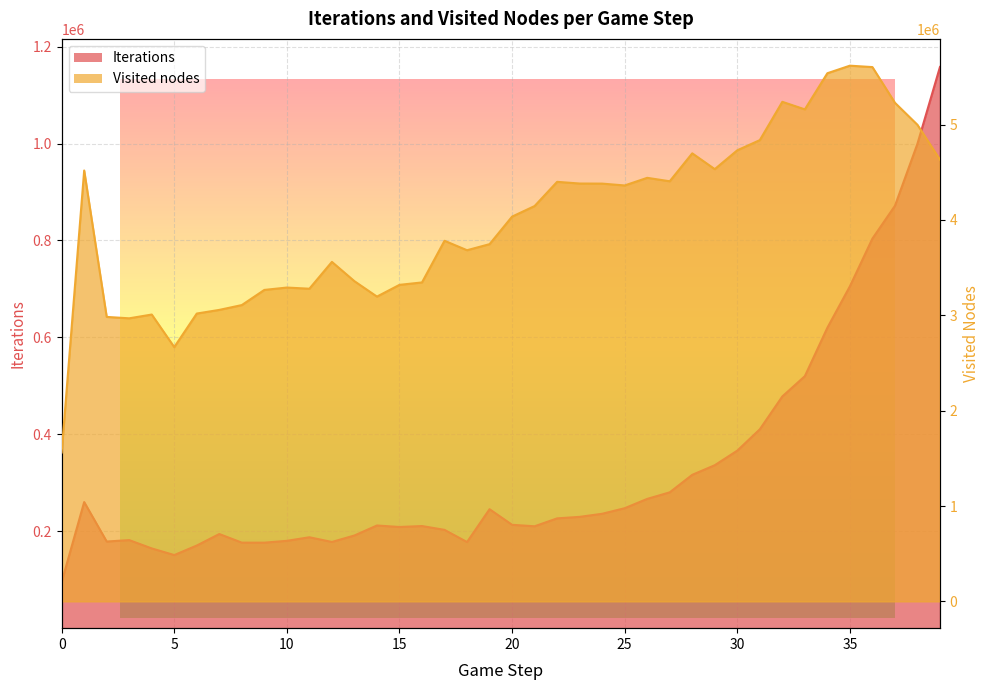

At which category is the sum across all series the highest?

36